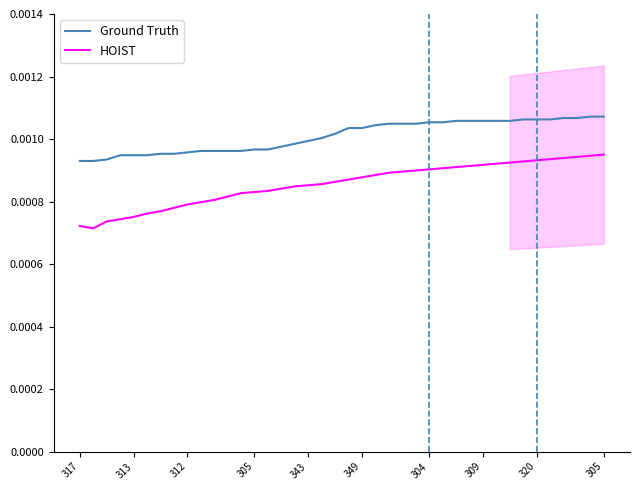

Is the value of HOIST at 320 greater than the value of Ground Truth at 305?

No